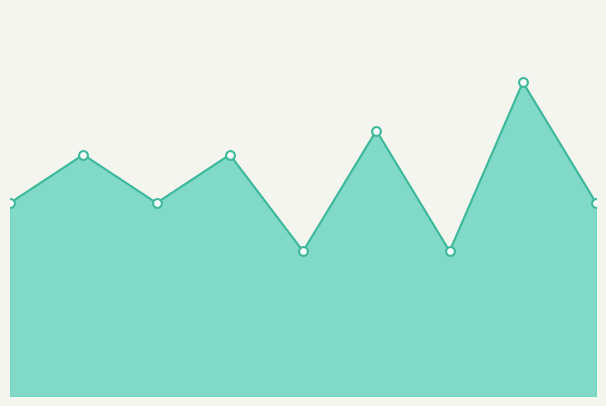

At how many categories does at least one series exceed 7?

7